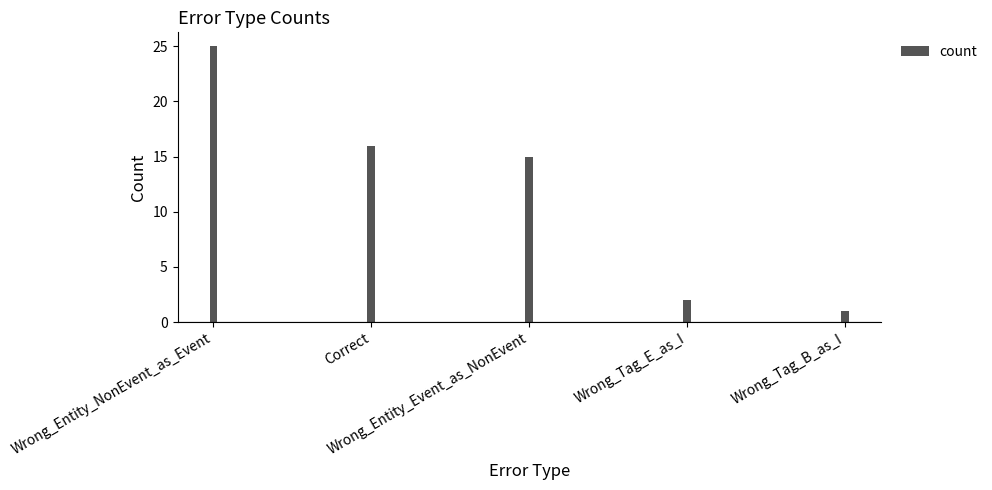

What is the minimum value shown in the chart?

1